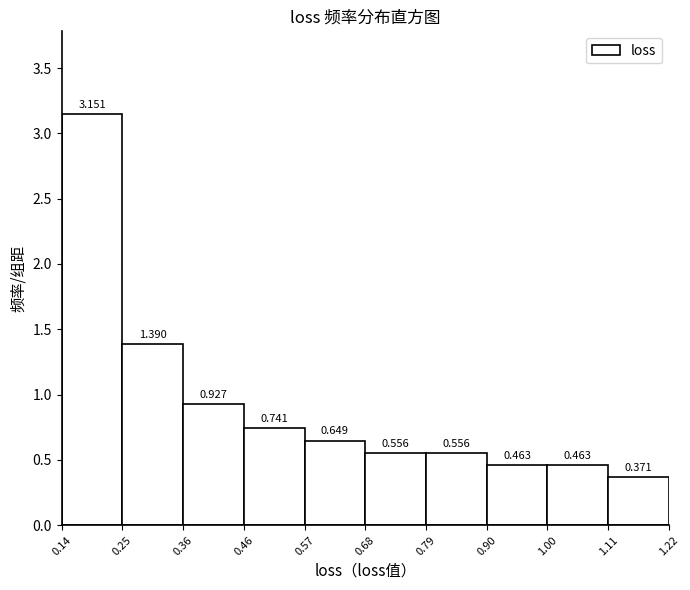

Reading left to right, list every bar in this chart as the range it spans on the x-axis followed by its height.

0.14 to 0.25: 3.151
0.25 to 0.36: 1.390
0.36 to 0.46: 0.927
0.46 to 0.57: 0.741
0.57 to 0.68: 0.649
0.68 to 0.79: 0.556
0.79 to 0.90: 0.556
0.90 to 1.00: 0.463
1.00 to 1.11: 0.463
1.11 to 1.22: 0.371